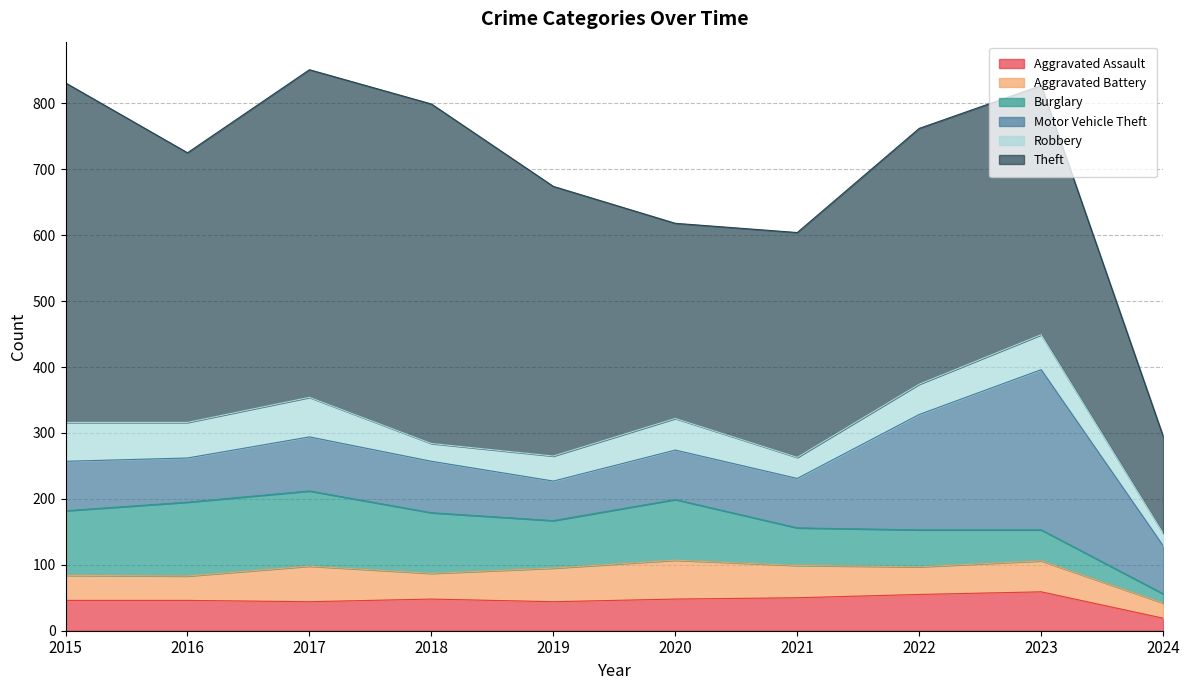

What are all the series names shown in the legend?

Aggravated Assault, Aggravated Battery, Burglary, Motor Vehicle Theft, Robbery, Theft